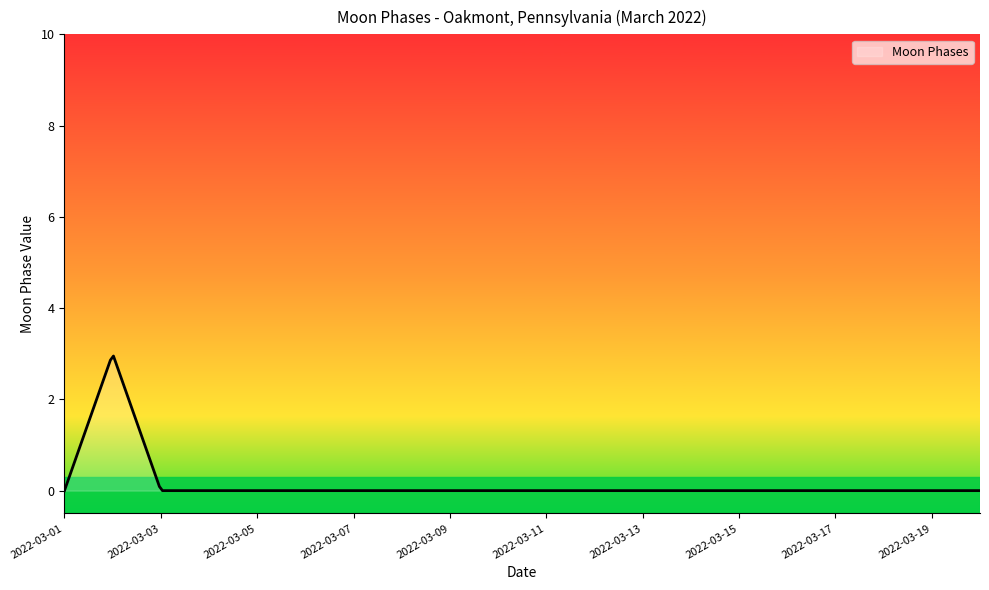

What is the maximum value shown in the chart?

2.9